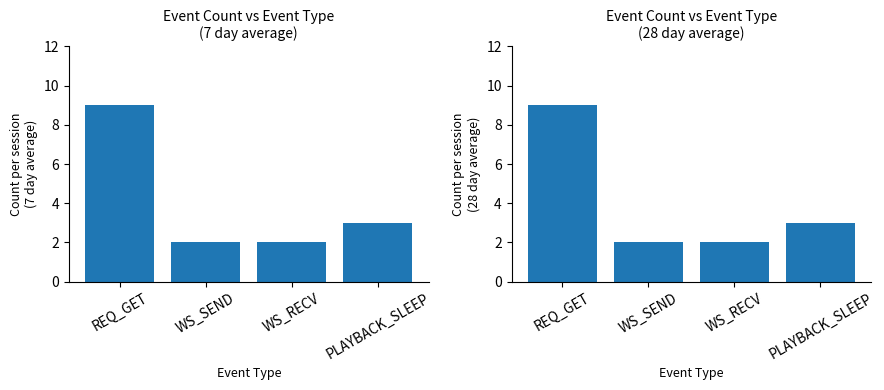

Reading right to left, extract all data points from this chart.

Event Count (7d): PLAYBACK_SLEEP=3	WS_RECV=2	WS_SEND=2	REQ_GET=9
Event Count (28d): PLAYBACK_SLEEP=3	WS_RECV=2	WS_SEND=2	REQ_GET=9